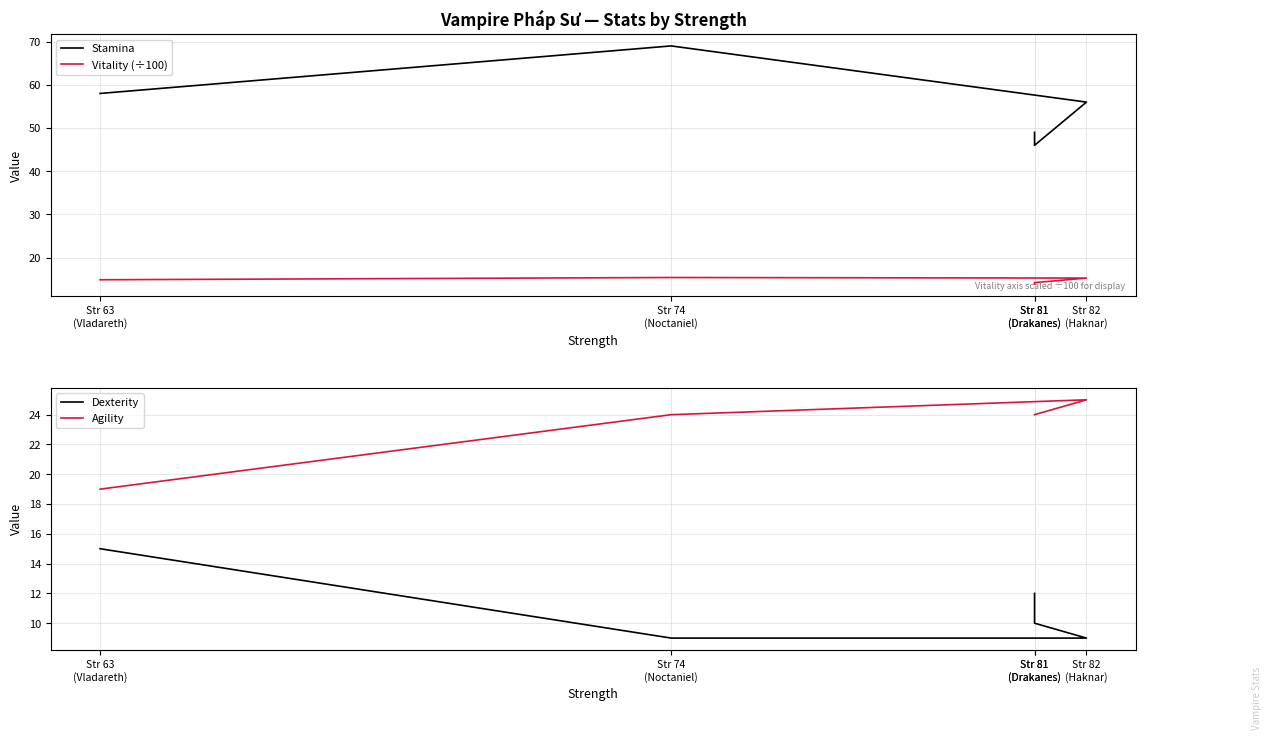

What are all the series names shown in the legend?

Stamina, Vitality (÷100), Dexterity, Agility